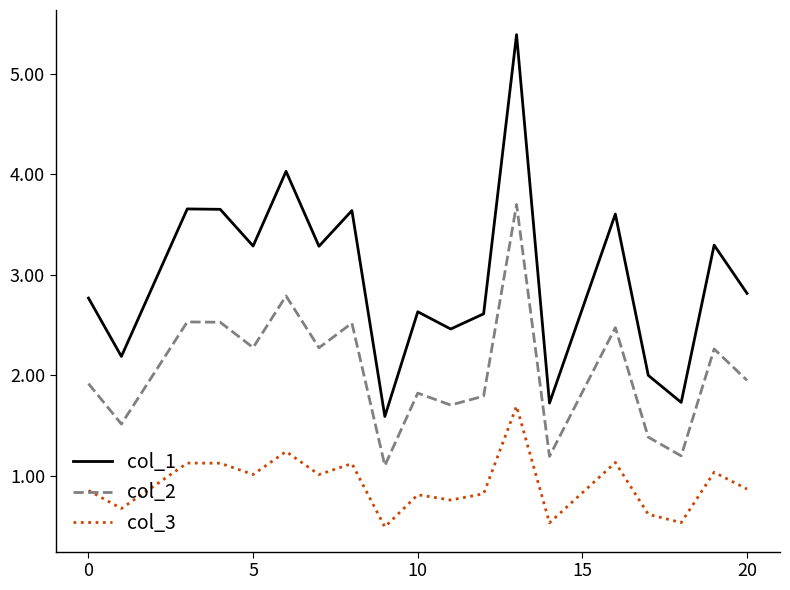

How many lines are shown in the chart?

3